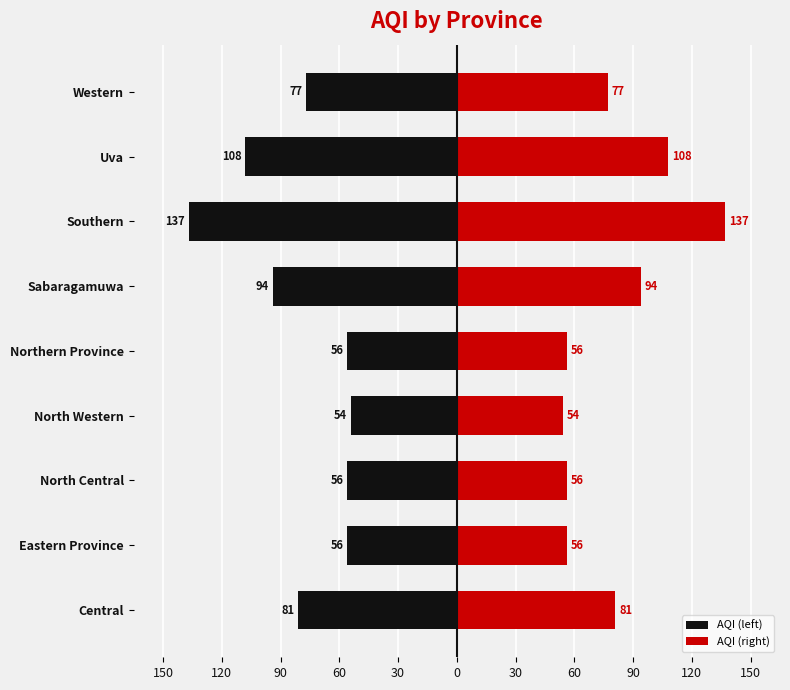

How many data points in AQI (left) are above -77?

4